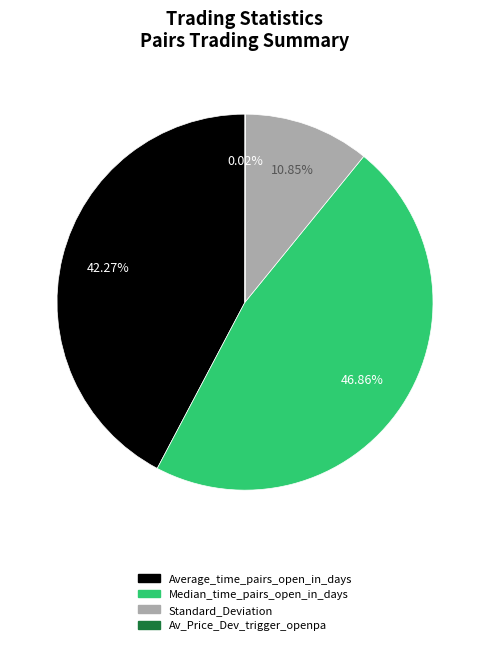

Between Average_time_pairs_open_in_days and Standard_Deviation, which is larger?

Average_time_pairs_open_in_days